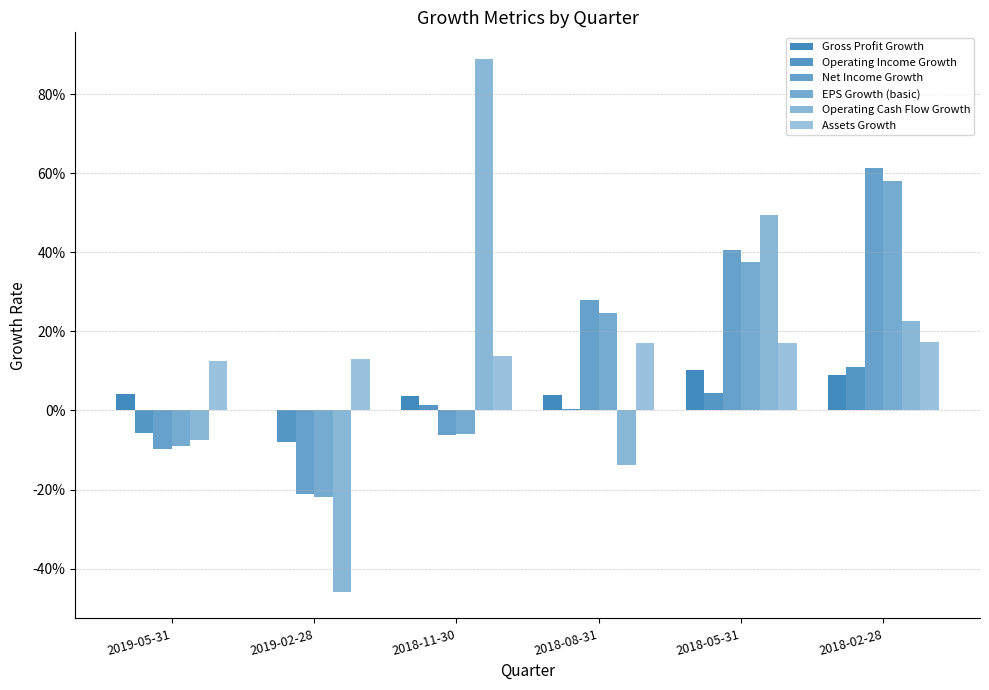

Which series has the largest total across all categories?

Operating Cash Flow Growth